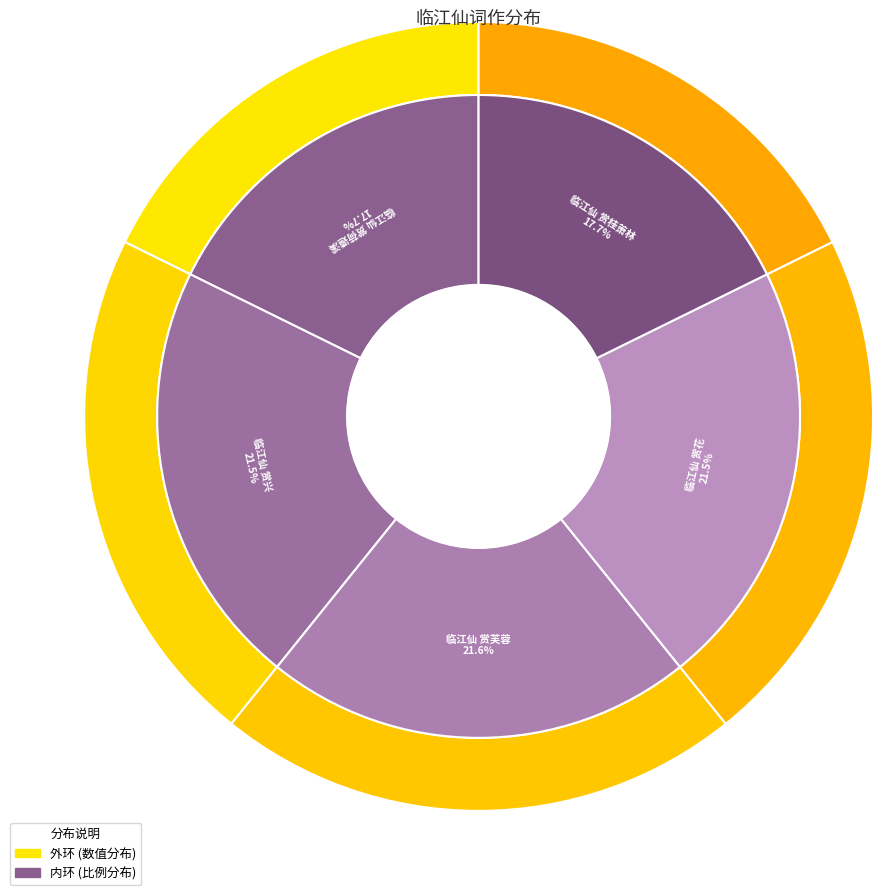

To the nearest percent, what is the difference between the largest and smallest slice percentages?

4%